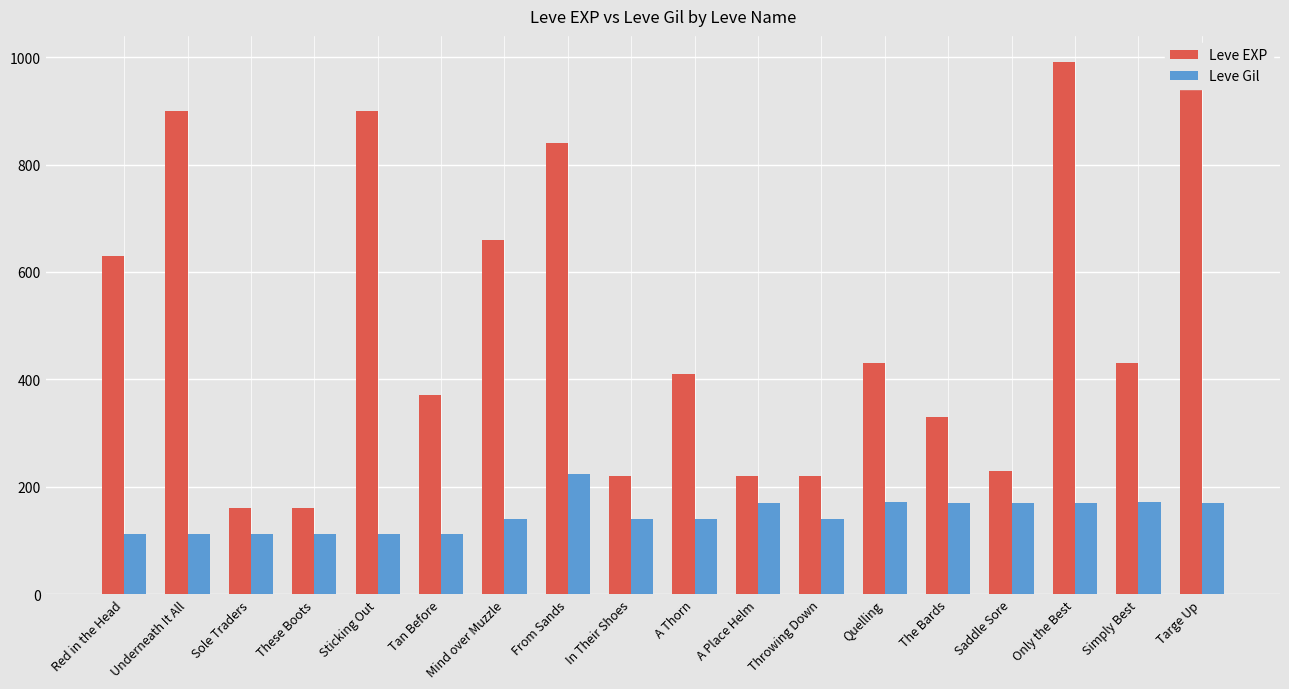

Between In Their Shoes and Throwing Down, which series saw the biggest shift?

Leve EXP